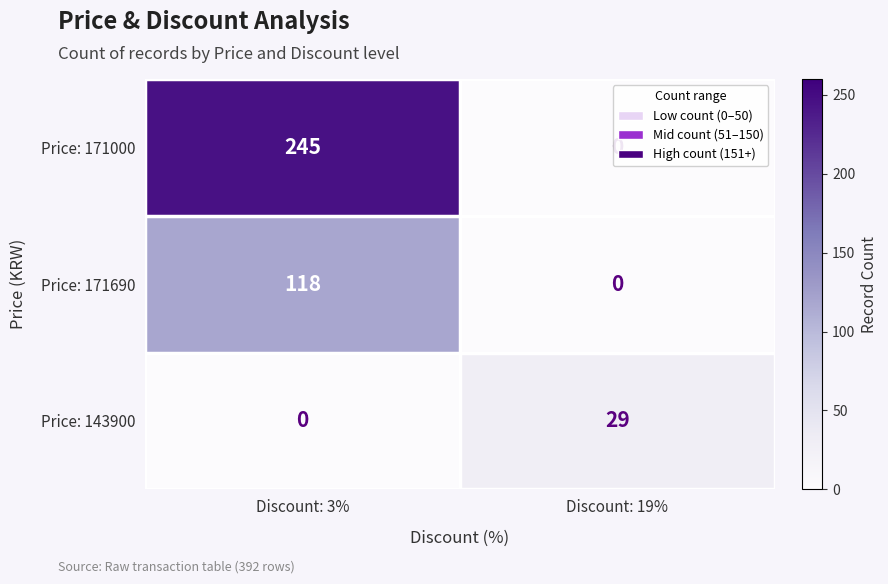

What is the sum of all Price: 171690 values?

118